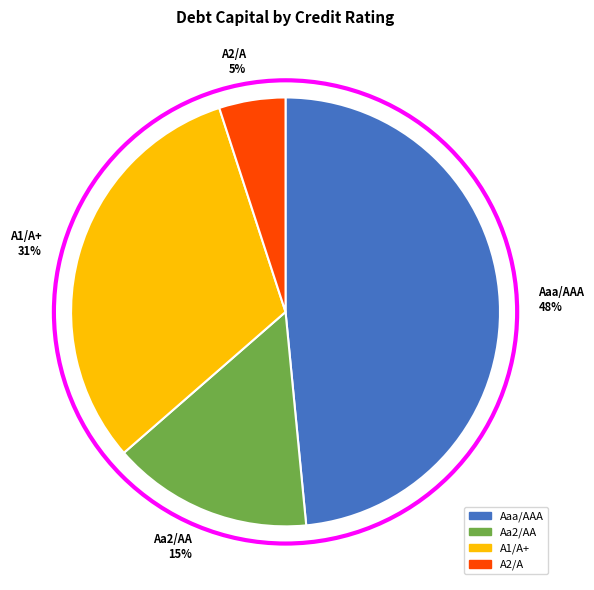

Which category has the biggest portion of the pie?

Aaa/AAA